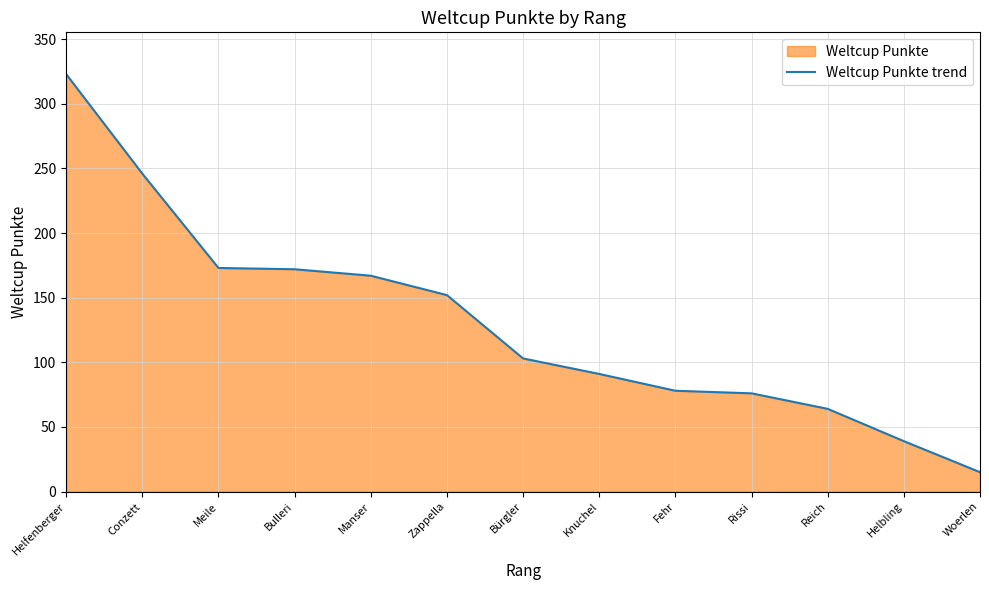

Reading left to right, transcribe all the data shown in this chart.

Helfenberger=323	Conzett=246	Meile=173	Bulleri=172	Manser=167	Zappella=152	Bürgler=103	Knuchel=91	Fehr=78	Rissi=76	Reich=64	Helbling=39	Woerlen=15